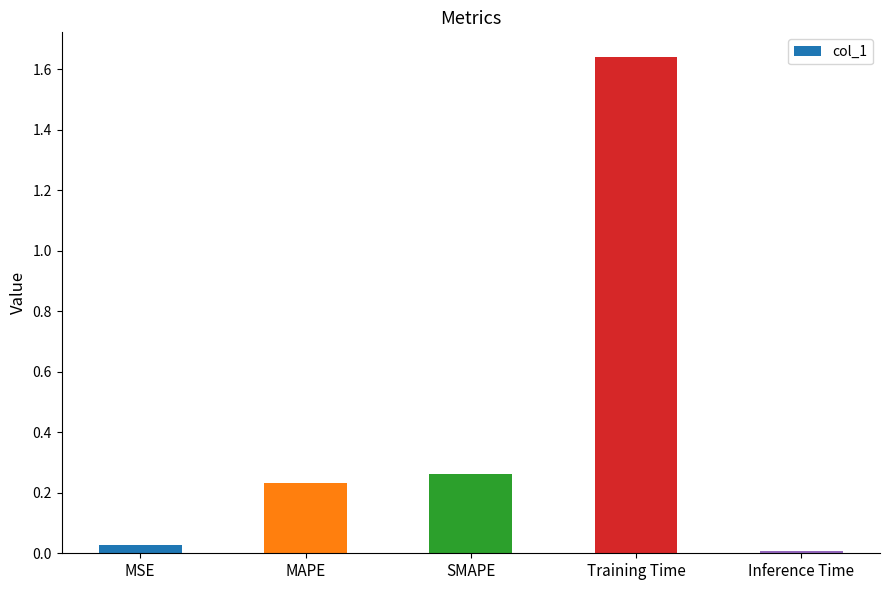

What is the average value?

0.4